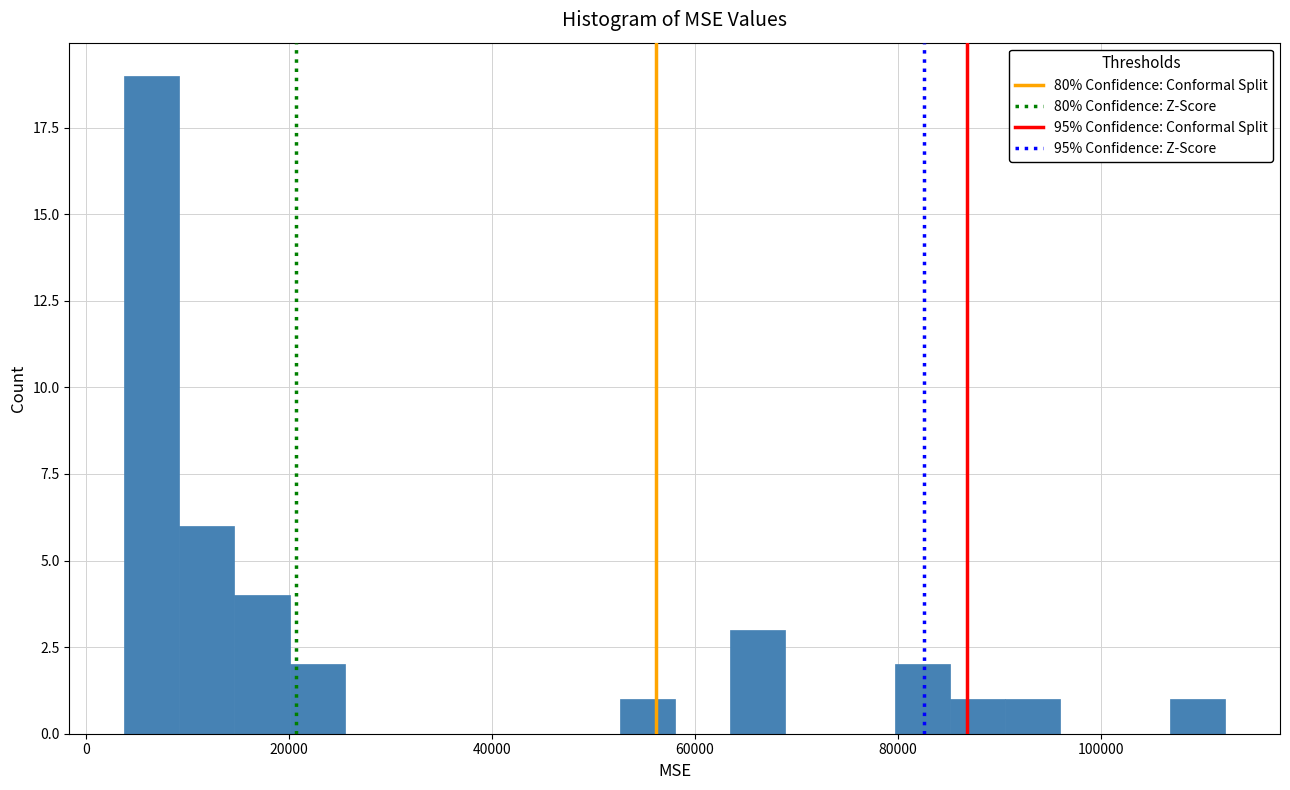

Read against the x-axis, roughly where is the centre of the tallest bar?

6000